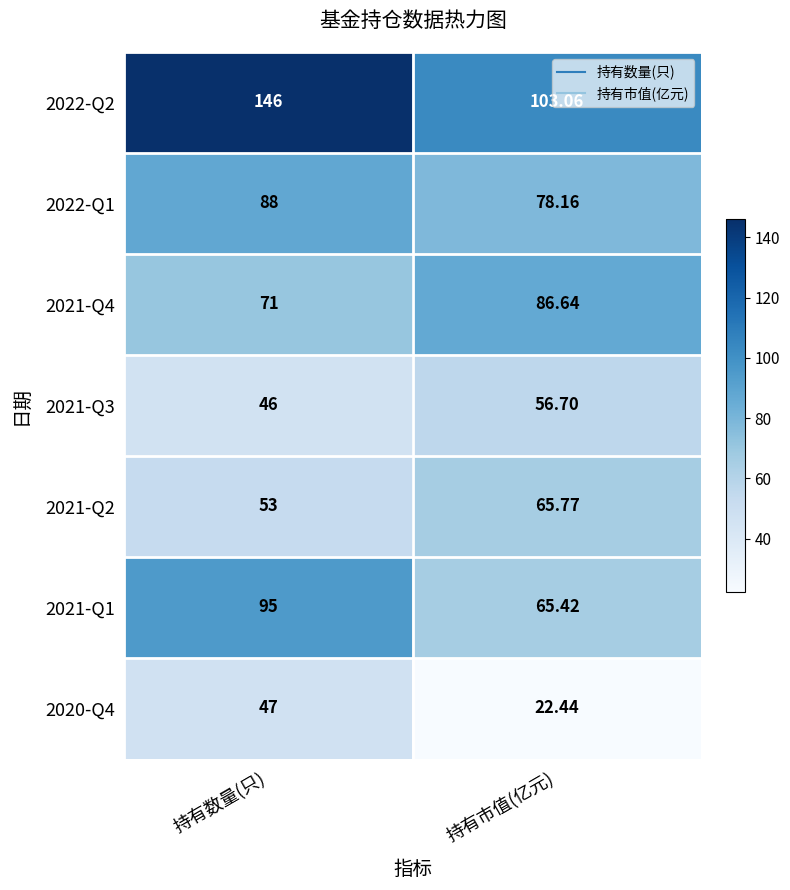

Which category has the highest value in the 2021-Q1 series?

持有数量(只)